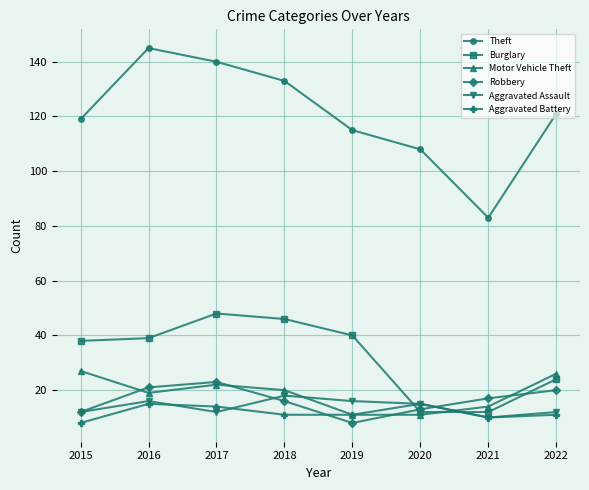

Which category has the highest value in the Aggravated Assault series?

2018